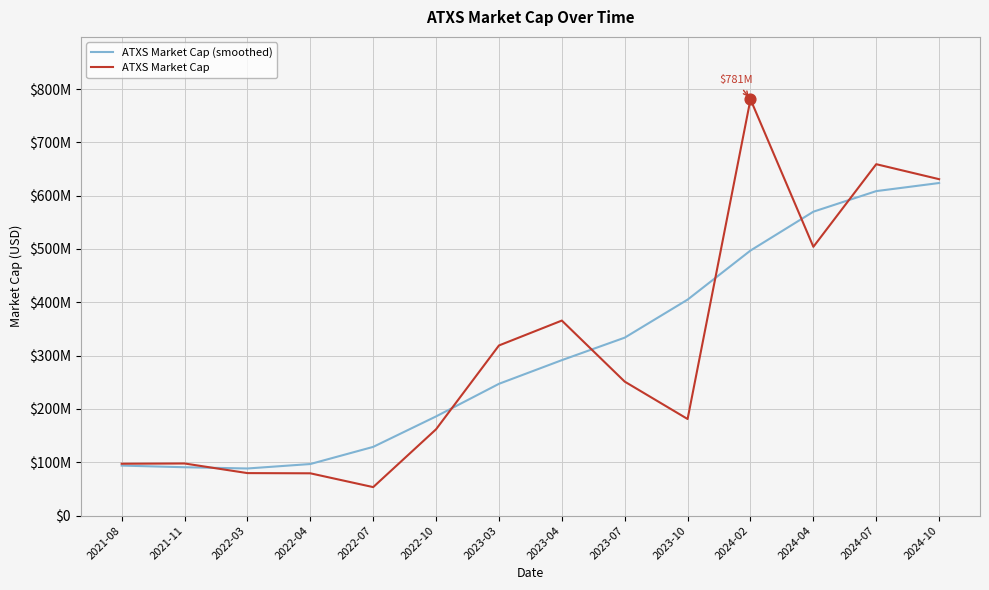

What are all the series names shown in the legend?

ATXS Market Cap (smoothed), ATXS Market Cap